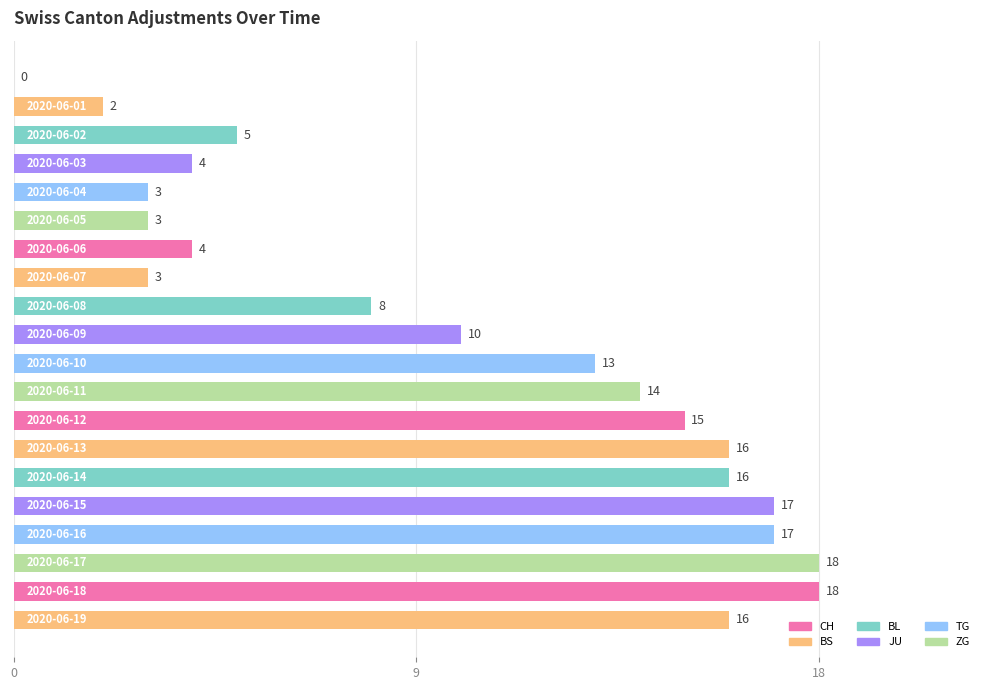

What is the greatest value displayed?

18